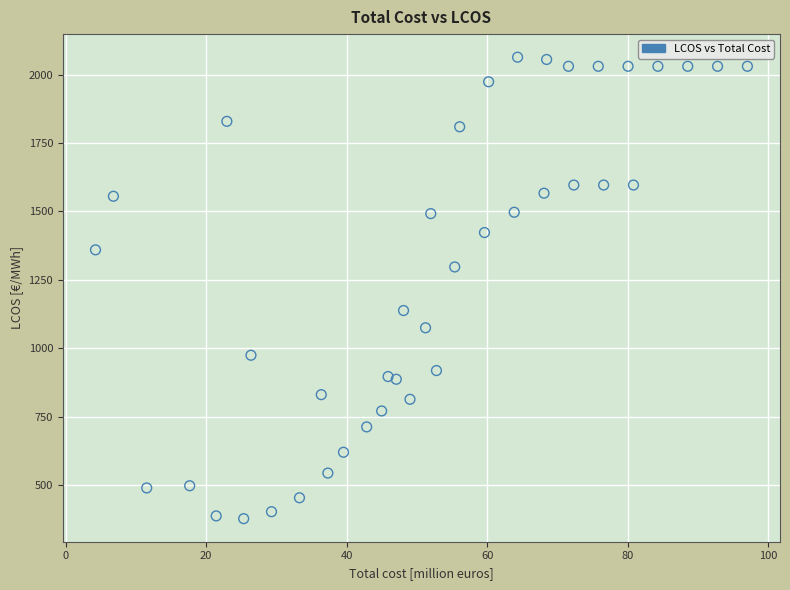

What is the range of Y values (max minus min)?

1685.5